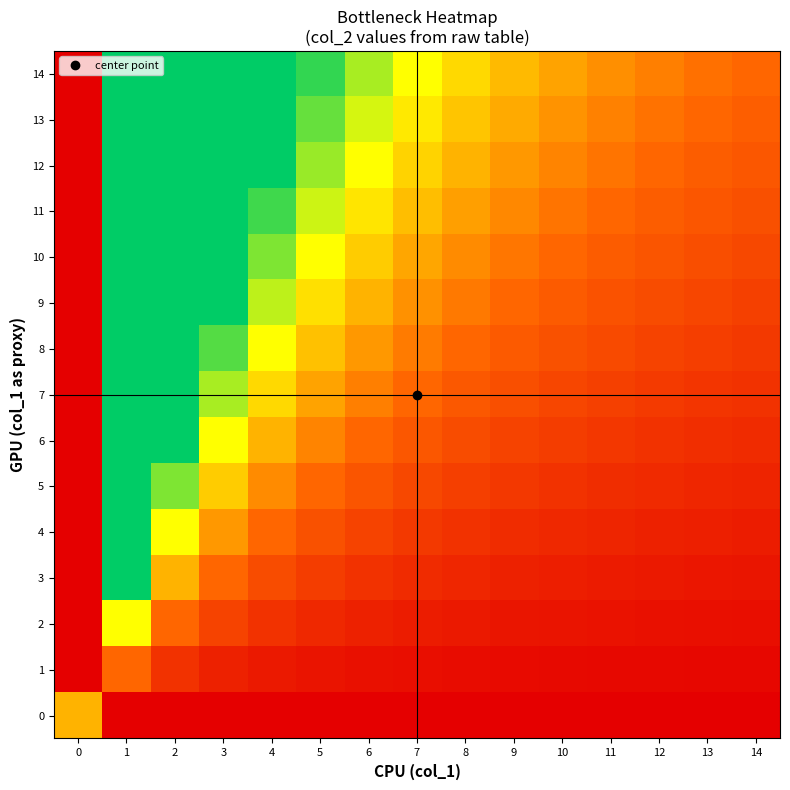

Reading left to right, what are all the values shown in this chart?

0: 0=0.5	1=0.0	2=0.0	3=0.0	4=0.0	5=0.0	6=0.0	7=0.0	8=0.0	9=0.0	10=0.0	11=0.0	12=0.0	13=0.0	14=0.0
1: 0=0.0	1=0.3	2=0.2	3=0.1	4=0.1	5=0.1	6=0.1	7=0.0	8=0.0	9=0.0	10=0.0	11=0.0	12=0.0	13=0.0	14=0.0
2: 0=0.0	1=0.7	2=0.3	3=0.2	4=0.2	5=0.1	6=0.1	7=0.1	8=0.1	9=0.1	10=0.1	11=0.1	12=0.1	13=0.1	14=0.0
3: 0=0.0	1=1.0	2=0.5	3=0.3	4=0.2	5=0.2	6=0.2	7=0.1	8=0.1	9=0.1	10=0.1	11=0.1	12=0.1	13=0.1	14=0.1
4: 0=0.0	1=1.0	2=0.7	3=0.4	4=0.3	5=0.3	6=0.2	7=0.2	8=0.2	9=0.1	10=0.1	11=0.1	12=0.1	13=0.1	14=0.1
5: 0=0.0	1=1.0	2=0.8	3=0.6	4=0.4	5=0.3	6=0.3	7=0.2	8=0.2	9=0.2	10=0.2	11=0.2	12=0.1	13=0.1	14=0.1
6: 0=0.0	1=1.0	2=1.0	3=0.7	4=0.5	5=0.4	6=0.3	7=0.3	8=0.2	9=0.2	10=0.2	11=0.2	12=0.2	13=0.2	14=0.1
7: 0=0.0	1=1.0	2=1.0	3=0.8	4=0.6	5=0.5	6=0.4	7=0.3	8=0.3	9=0.3	10=0.2	11=0.2	12=0.2	13=0.2	14=0.2
8: 0=0.0	1=1.0	2=1.0	3=0.9	4=0.7	5=0.5	6=0.4	7=0.4	8=0.3	9=0.3	10=0.3	11=0.2	12=0.2	13=0.2	14=0.2
9: 0=0.0	1=1.0	2=1.0	3=1.0	4=0.8	5=0.6	6=0.5	7=0.4	8=0.4	9=0.3	10=0.3	11=0.3	12=0.2	13=0.2	14=0.2
10: 0=0.0	1=1.0	2=1.0	3=1.0	4=0.8	5=0.7	6=0.6	7=0.5	8=0.4	9=0.4	10=0.3	11=0.3	12=0.3	13=0.3	14=0.2
11: 0=0.0	1=1.0	2=1.0	3=1.0	4=0.9	5=0.7	6=0.6	7=0.5	8=0.5	9=0.4	10=0.4	11=0.3	12=0.3	13=0.3	14=0.3
12: 0=0.0	1=1.0	2=1.0	3=1.0	4=1.0	5=0.8	6=0.7	7=0.6	8=0.5	9=0.4	10=0.4	11=0.4	12=0.3	13=0.3	14=0.3
13: 0=0.0	1=1.0	2=1.0	3=1.0	4=1.0	5=0.9	6=0.7	7=0.6	8=0.5	9=0.5	10=0.4	11=0.4	12=0.4	13=0.3	14=0.3
14: 0=0.0	1=1.0	2=1.0	3=1.0	4=1.0	5=0.9	6=0.8	7=0.7	8=0.6	9=0.5	10=0.5	11=0.4	12=0.4	13=0.4	14=0.3